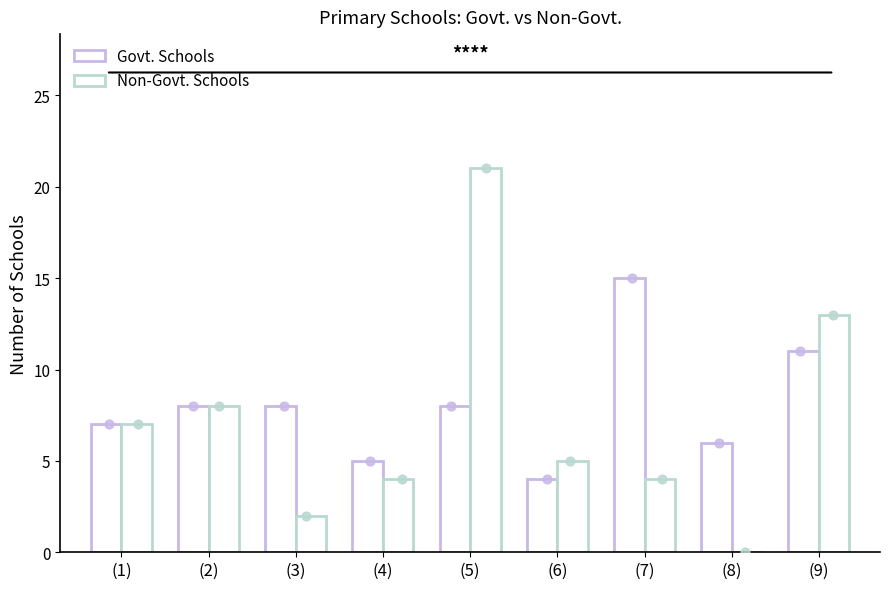

What are all the series names shown in the legend?

Govt. Schools, Non-Govt. Schools